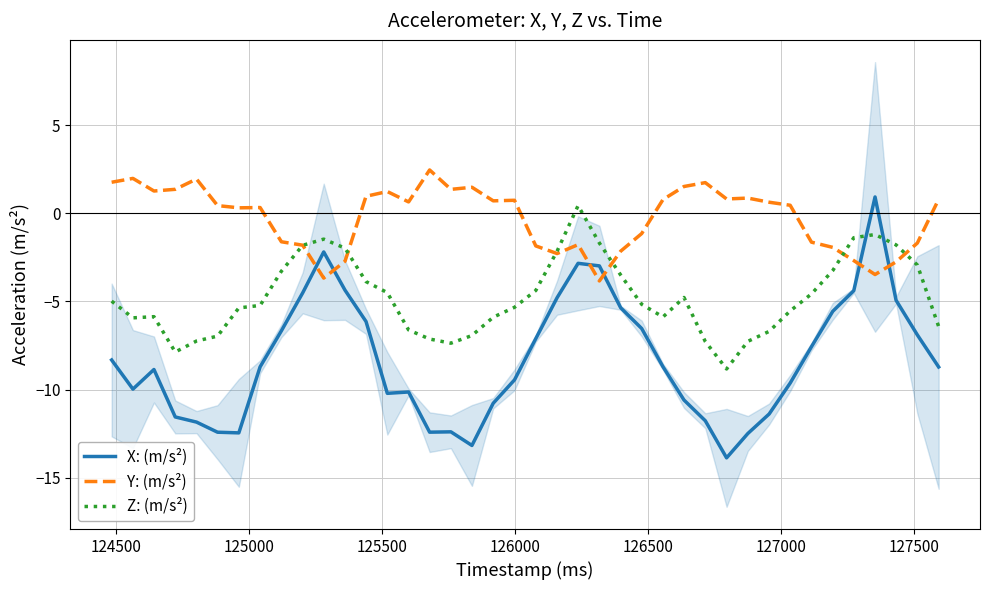

After their last crossing, which series has the higher values: Y: (m/s²) or X: (m/s²)?

Y: (m/s²)